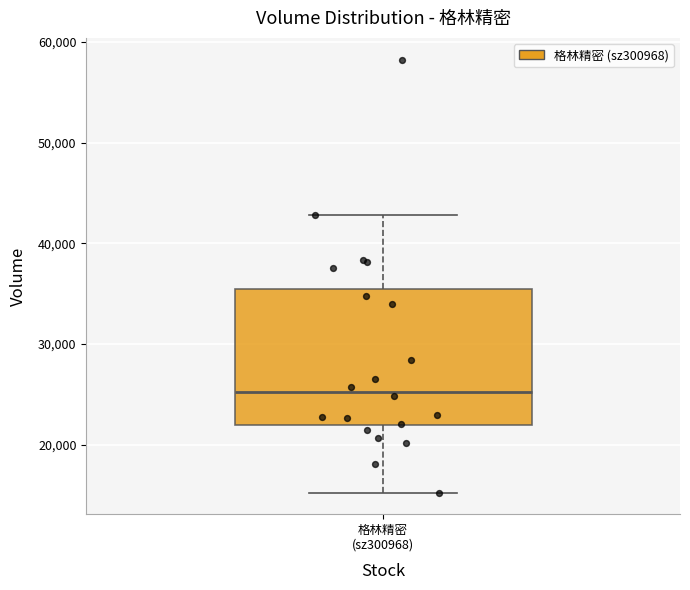

Read this box plot against the y-axis: the position of the median line, the range covered by the box, and the ends of both whiskers. The values are not printed on the chart, so give them approximately, as read against the axis.

median 25000, box 22000 to 35000, whiskers 15000 to 43000